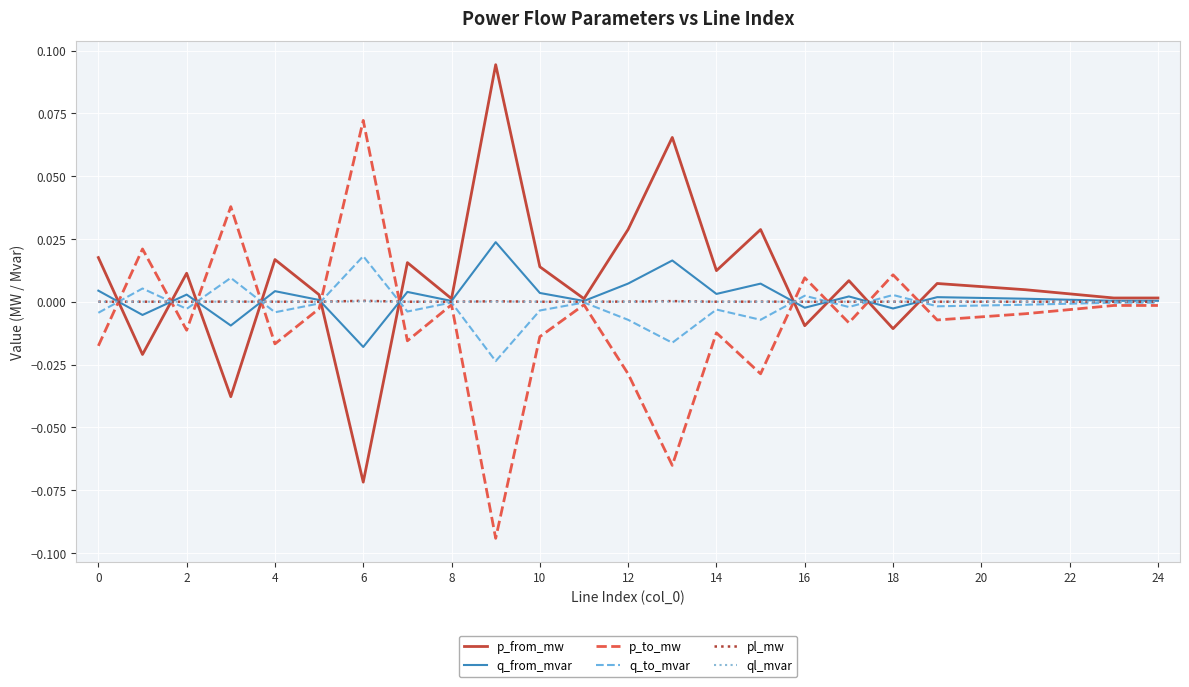

True or false: ql_mvar and q_from_mvar cross at least once.

True